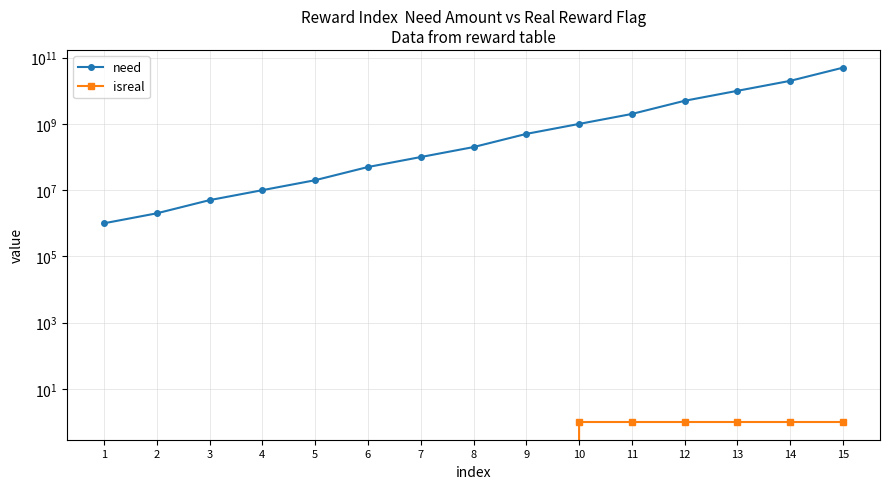

Rank the series by their maximum value, from lowest to highest.

isreal, need